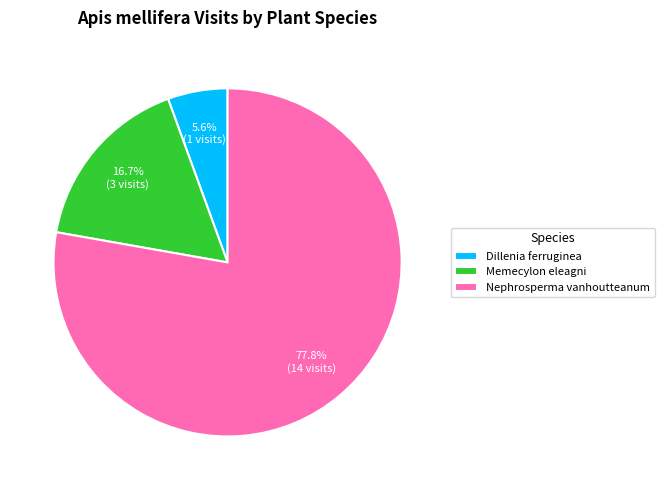

What portion of the pie excludes Dillenia ferruginea?

94.4%